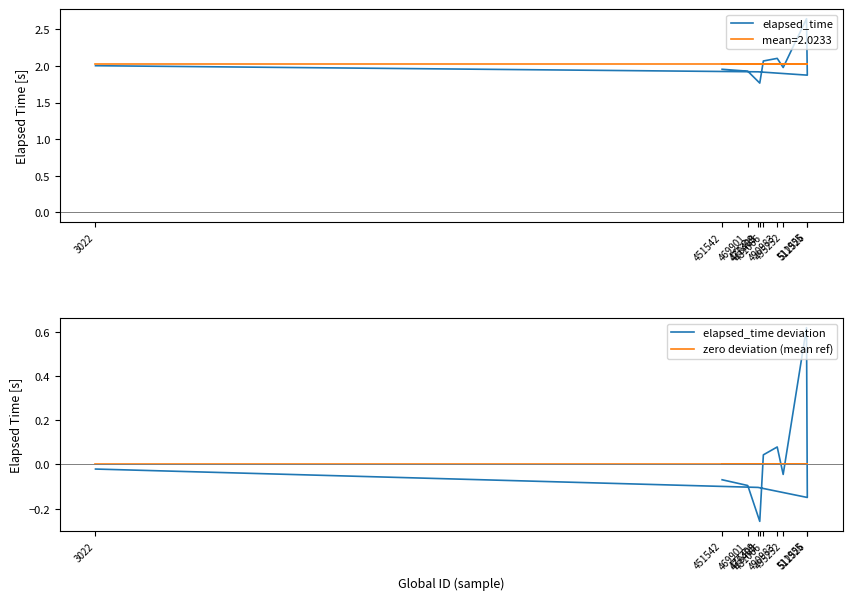

At which label does elapsed_time deviation first exceed 0?

511955